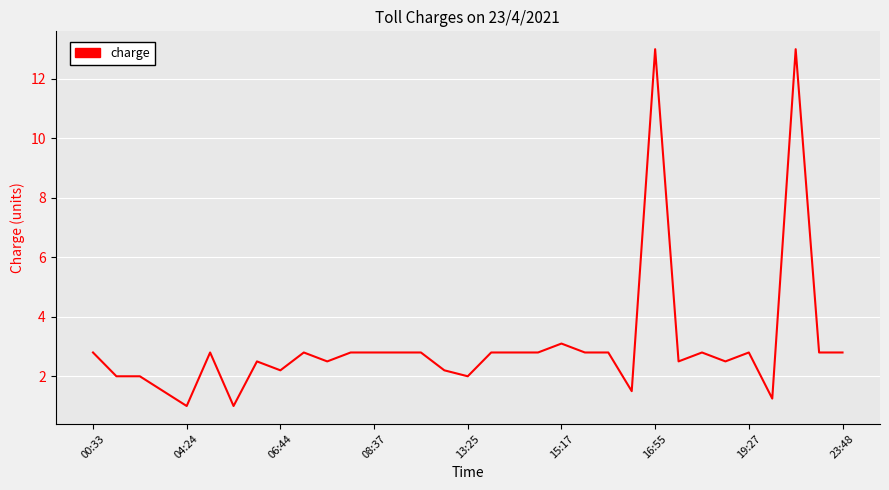

What is the maximum value shown in the chart?

13.0